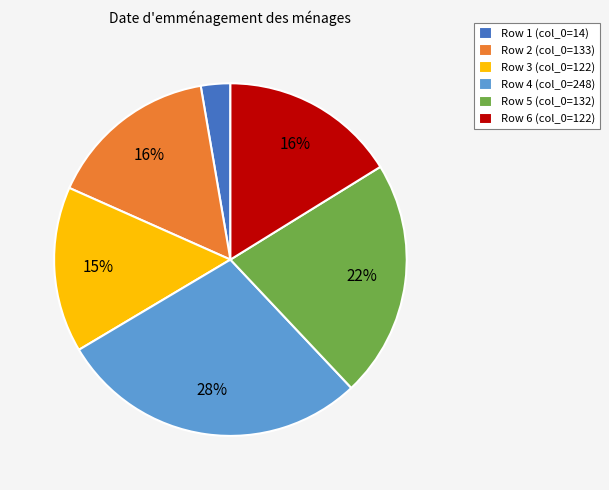

The Row 5 (col_0=132) slice represents 30% of the pie. True or false?

False